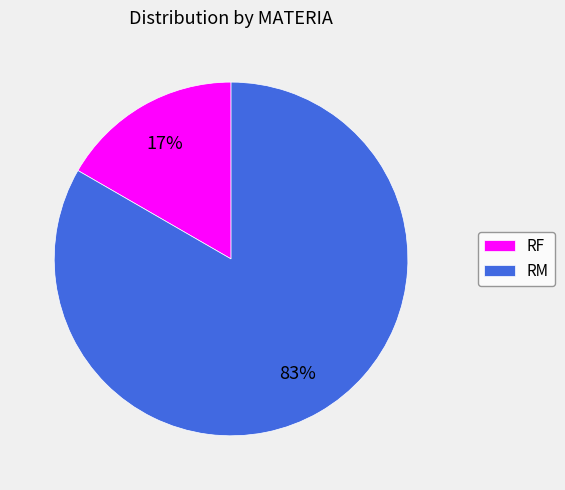

Is the sum of RF and RM greater than half?

Yes